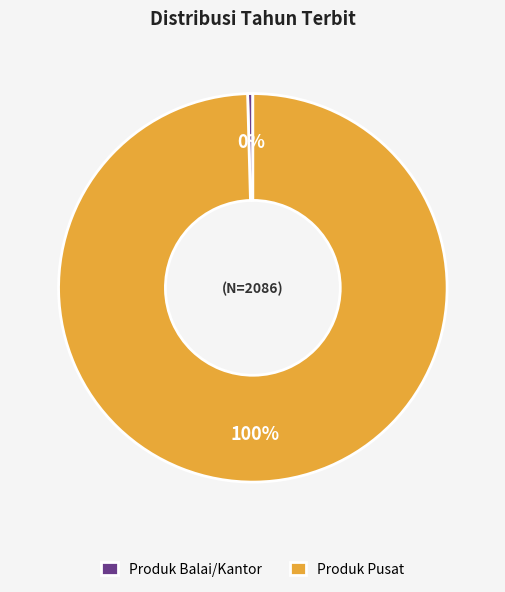

Combined, do Produk Balai/Kantor and Produk Pusat account for over 50%?

Yes